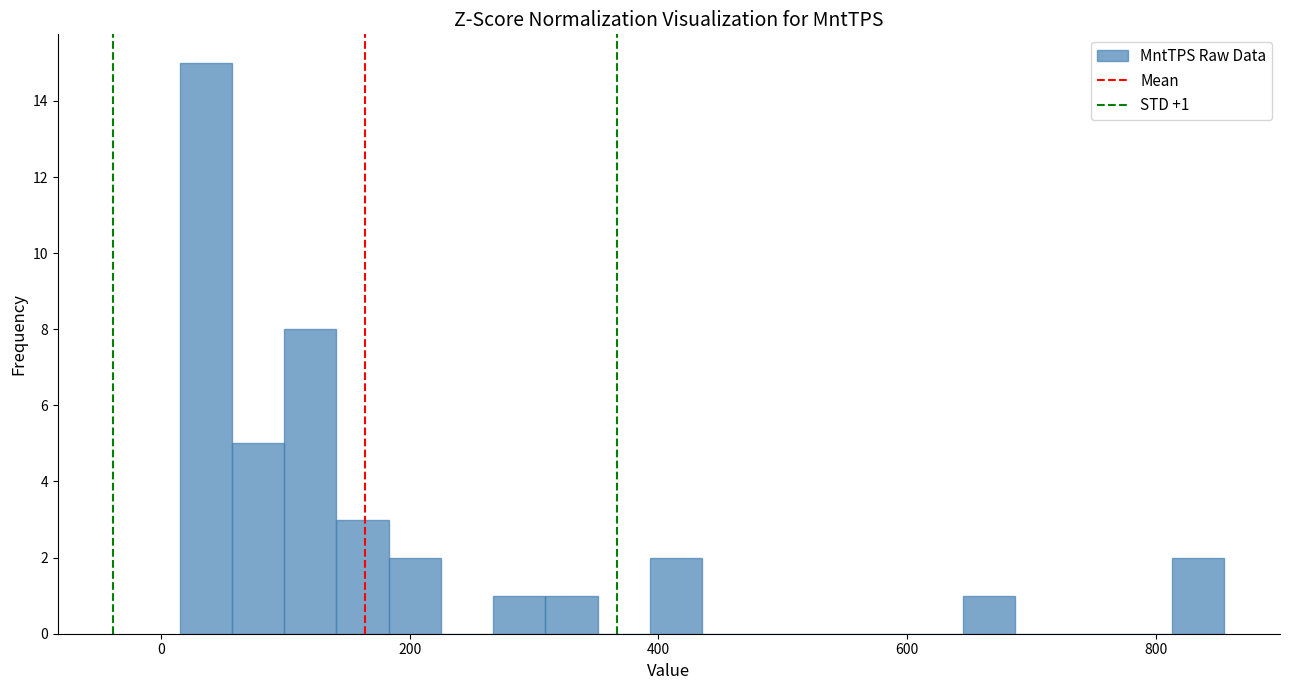

Read against the x-axis, roughly where is the centre of the tallest bar?

40